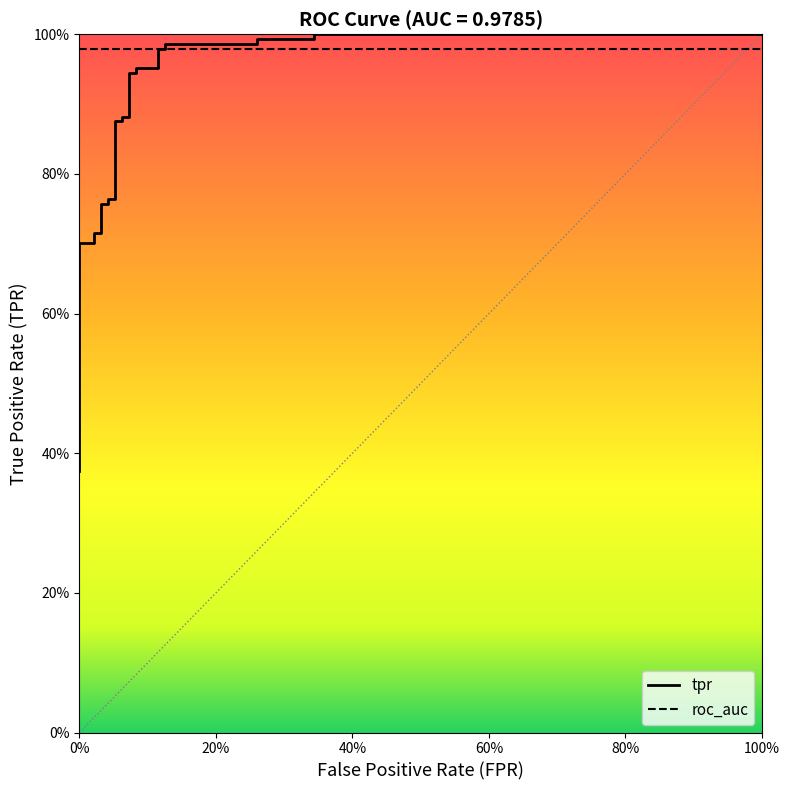

What is the sum of all values?

23.9